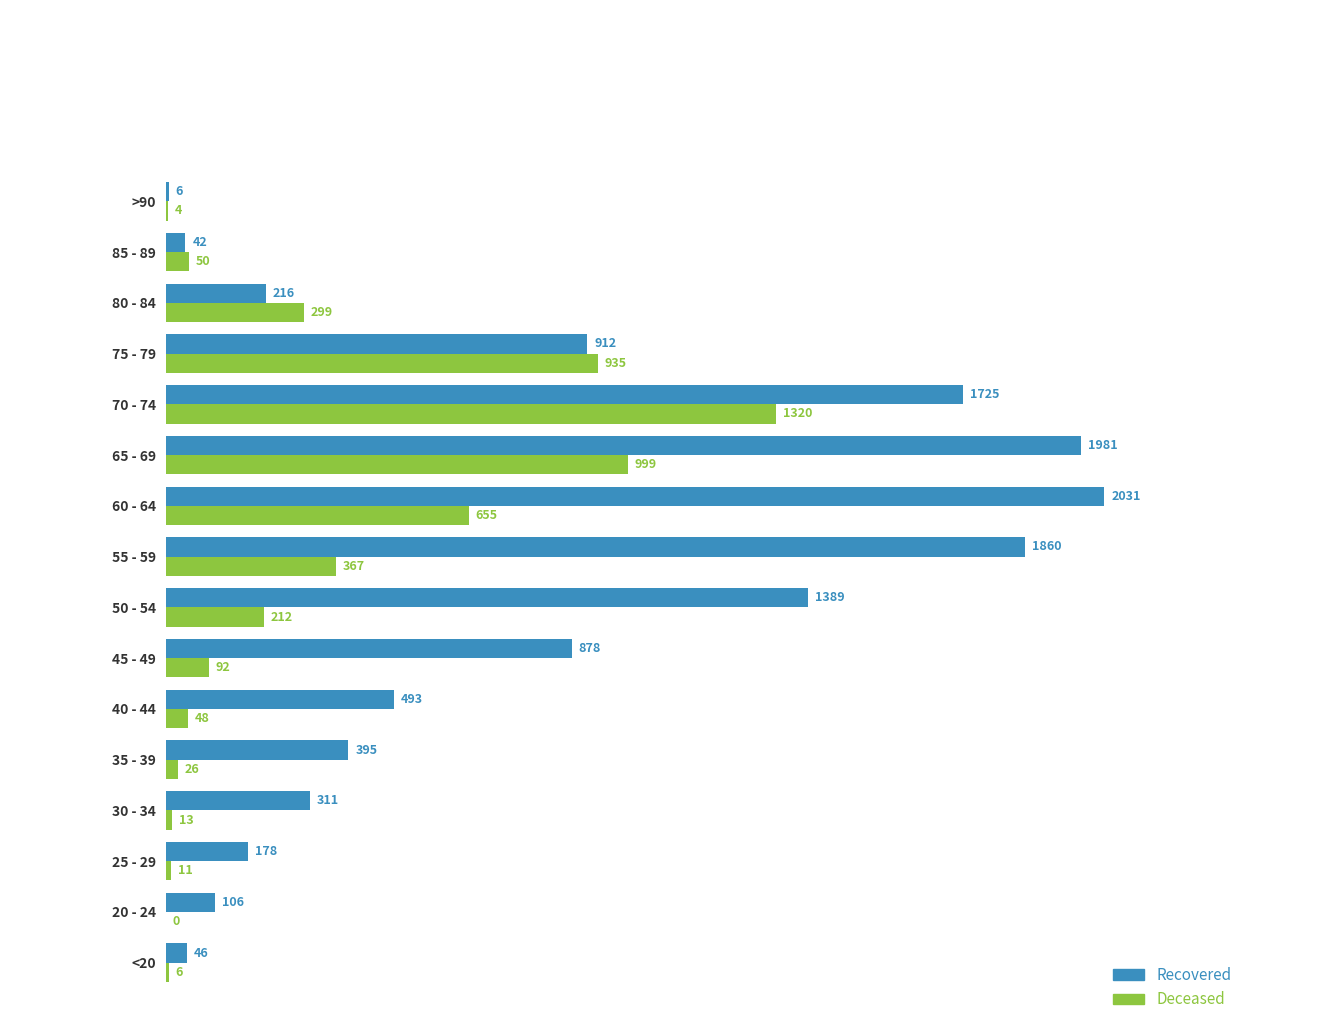

What is the maximum value shown in the chart?

2031